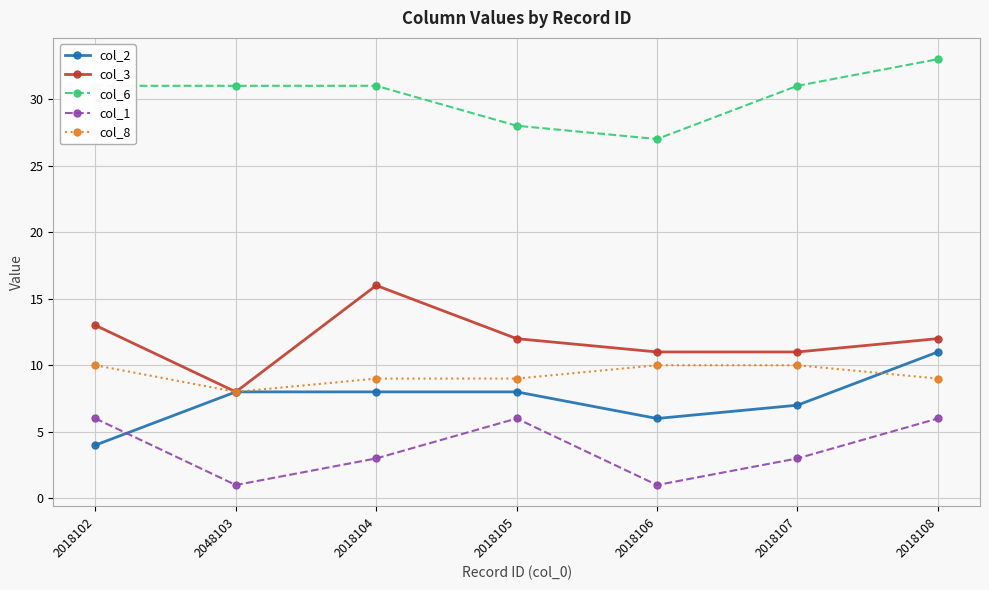

How many col_8 values are between 9 and 10?

6